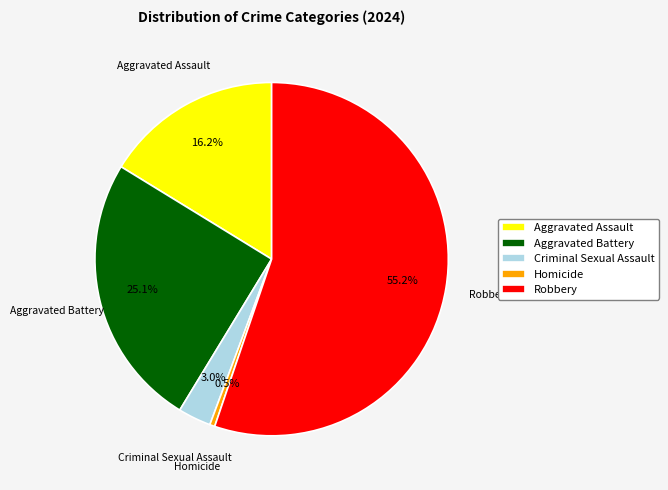

Combined, do Criminal Sexual Assault and Homicide account for over 50%?

No